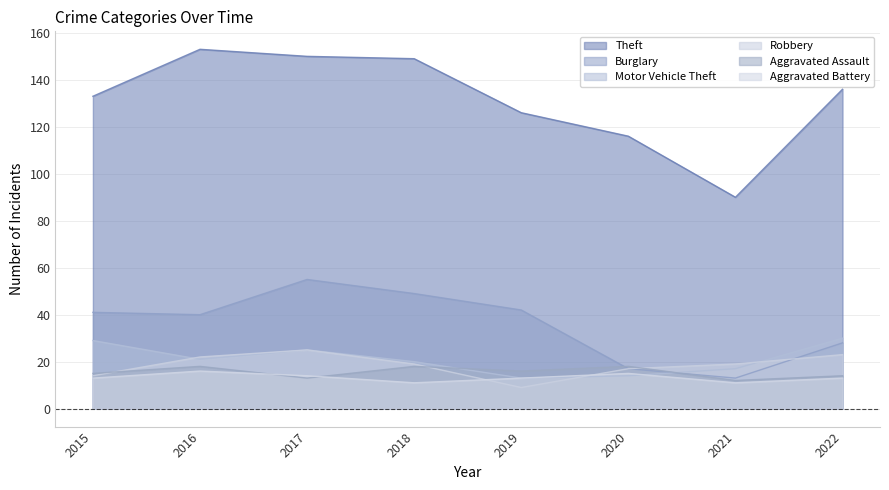

What is the value of the Robbery point at the 6th from the left?

17